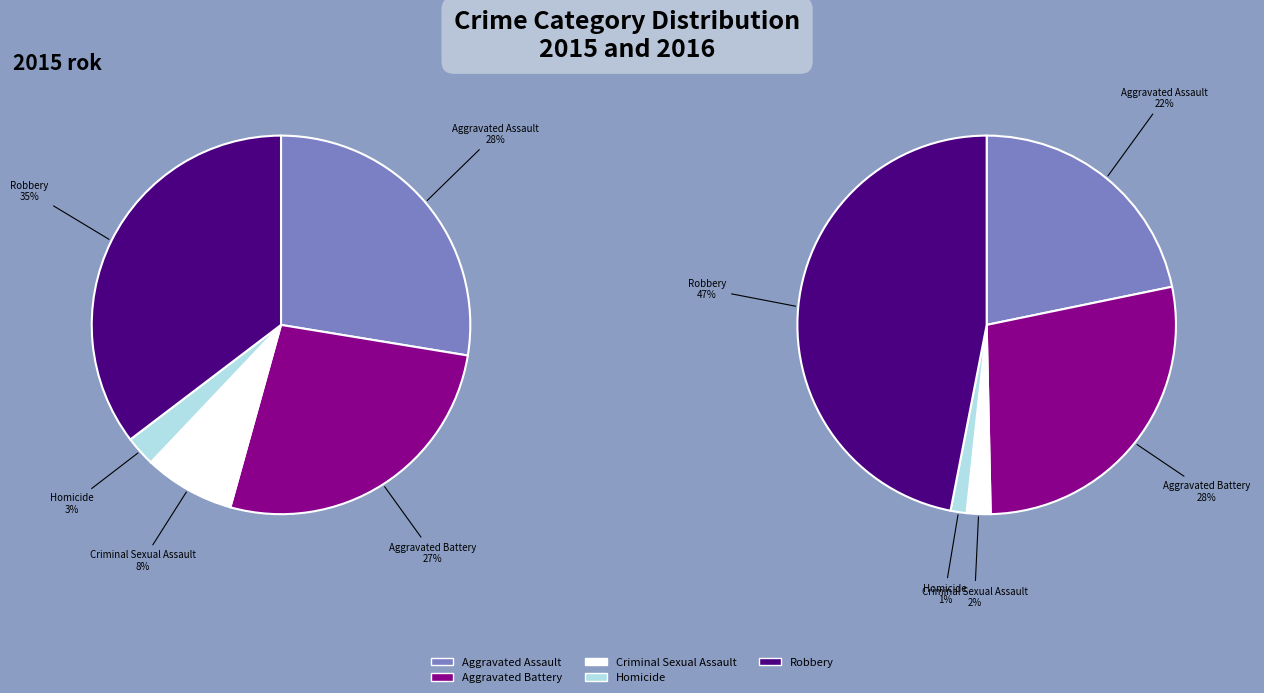

Count the number of slices in the pie.

5